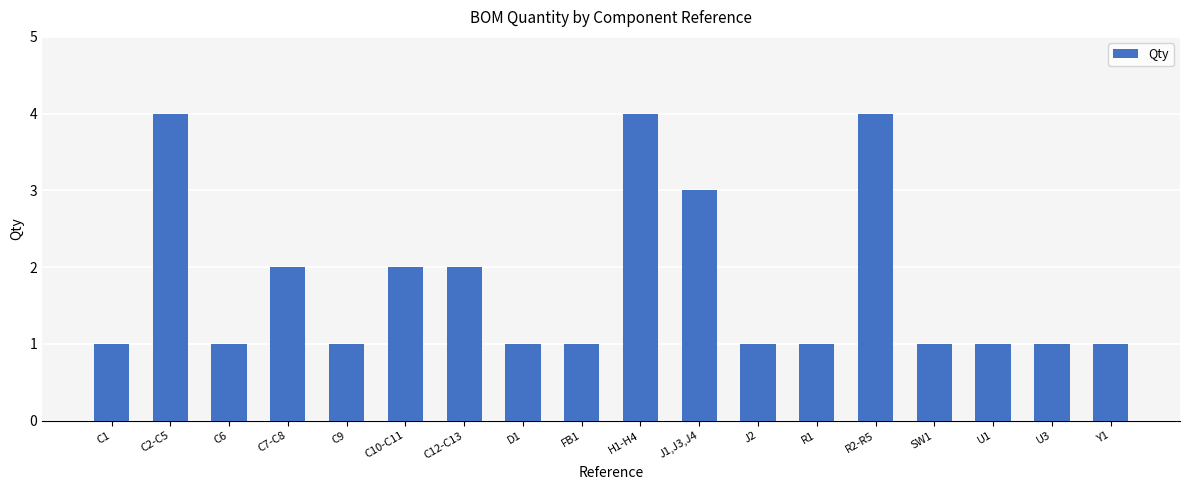

What is the average value?

2